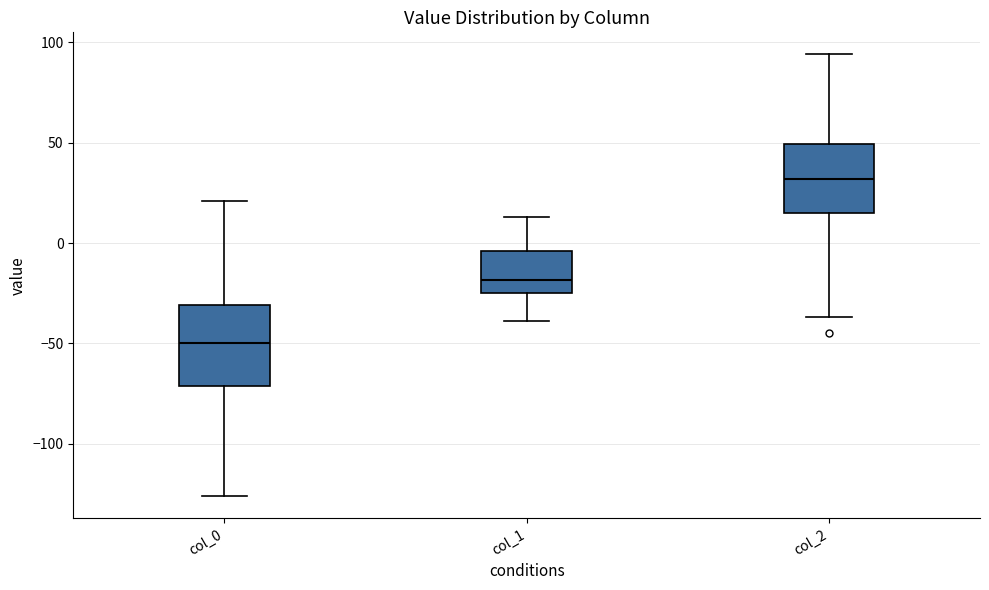

Reading left to right, transcribe this box plot: for each box, give where its median line is, the range the box spans, and where its two whiskers end, as read against the y-axis. The values are not printed on the chart, so give them approximately, as read against the axis.

col_0: median -50, box -70 to -30, whiskers -125 to 20
col_1: median -20, box -25 to -5, whiskers -40 to 15
col_2: median 30, box 15 to 50, whiskers -35 to 95